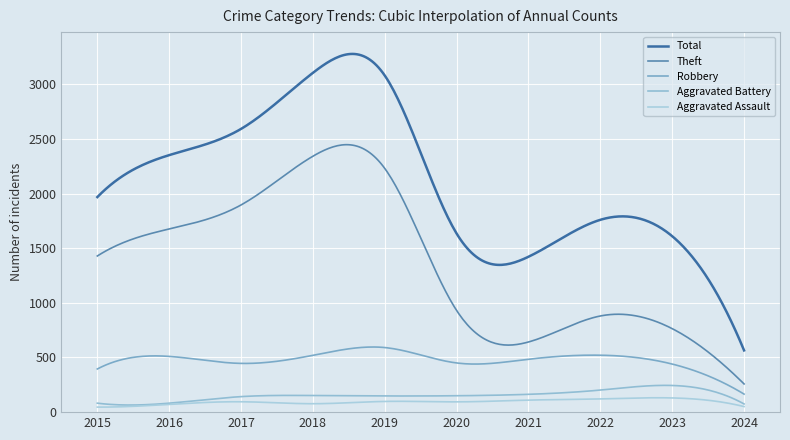

Which label corresponds to the largest value in the chart?

2018